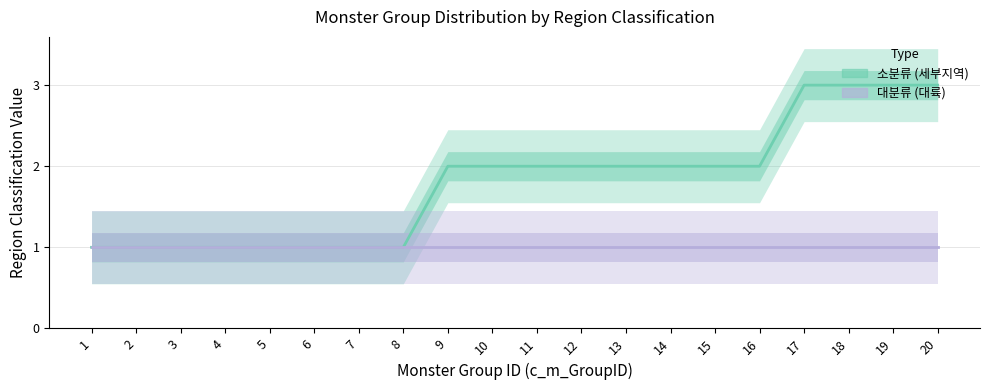

Which series has the widest spread of values?

소분류 (세부지역)